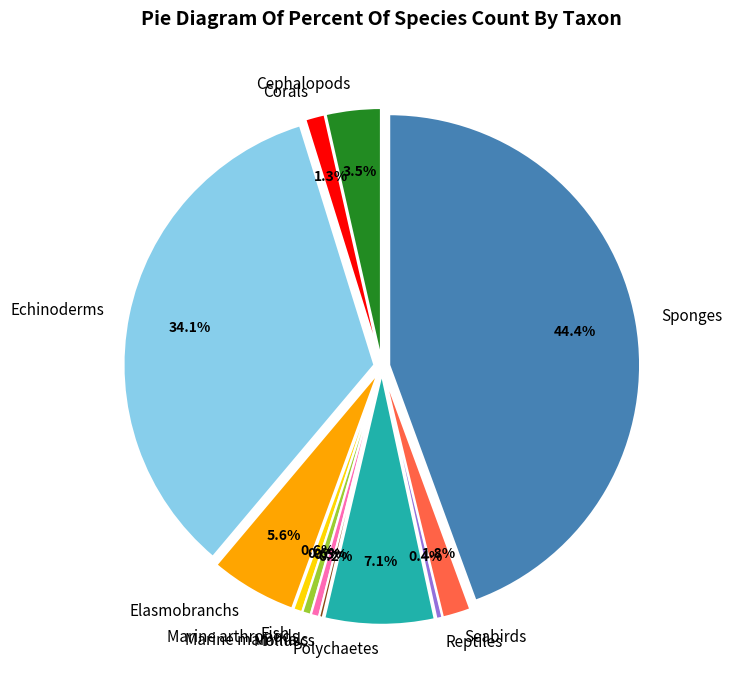

To the nearest percent, what is the difference between the Molluscs and Seabirds slice percentages?

2%